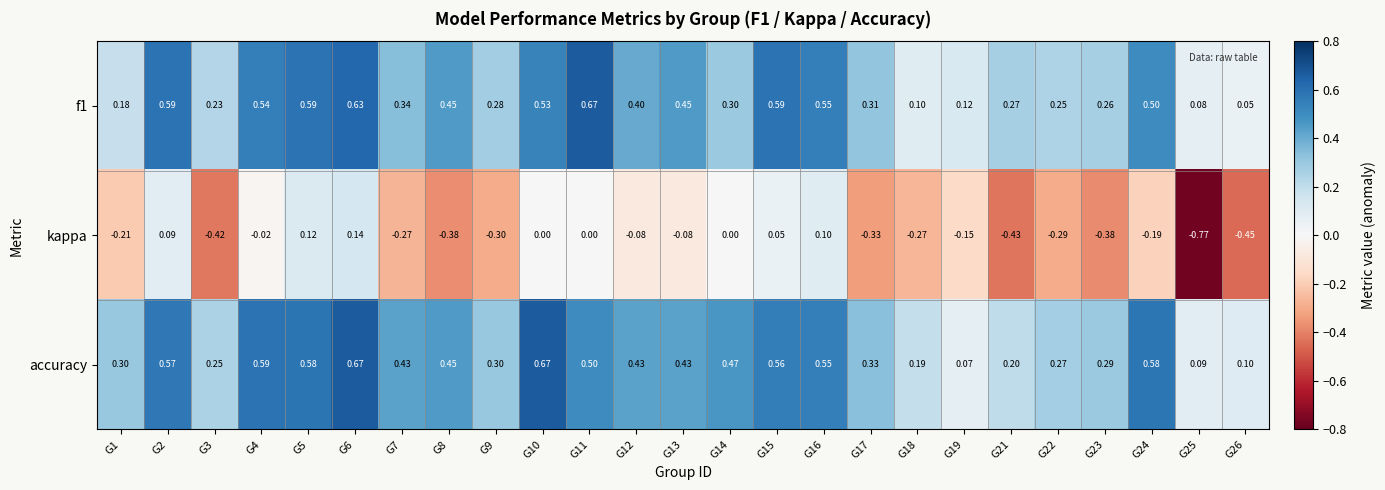

Which series has the widest spread of values?

kappa